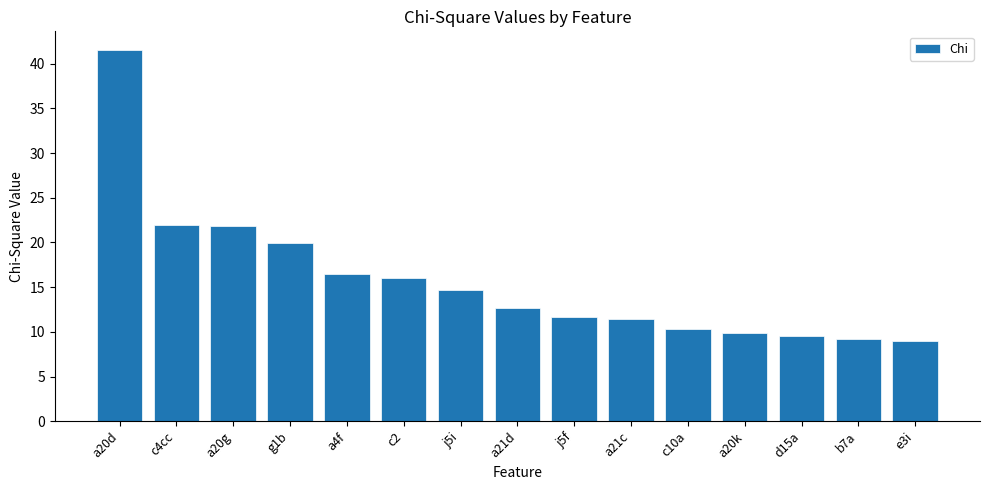

What is the greatest value displayed?

41.5